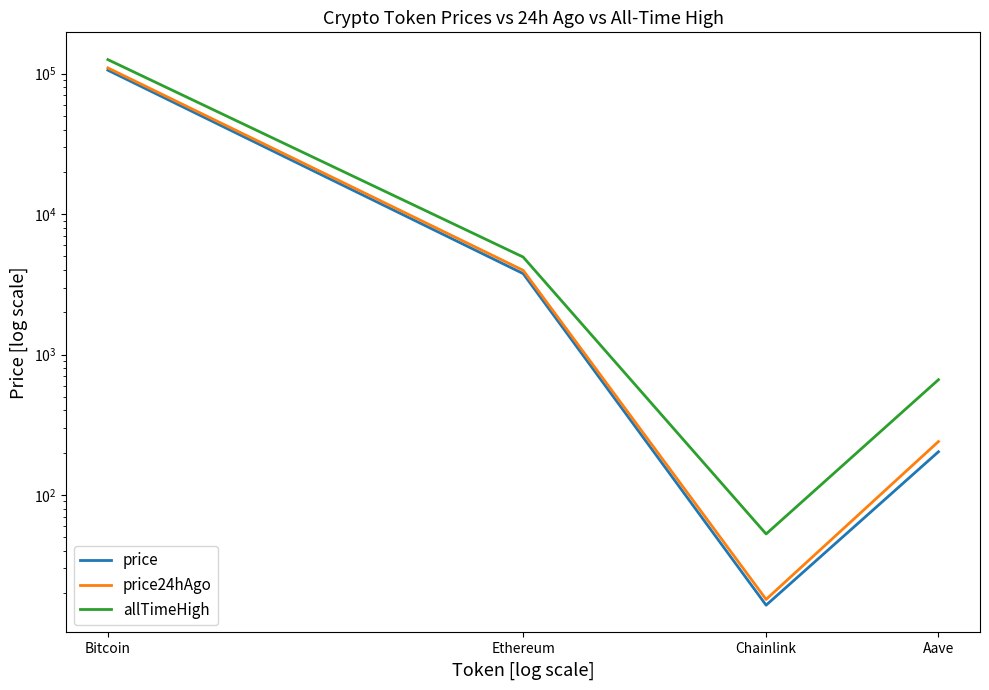

What are all the series names shown in the legend?

price, price24hAgo, allTimeHigh